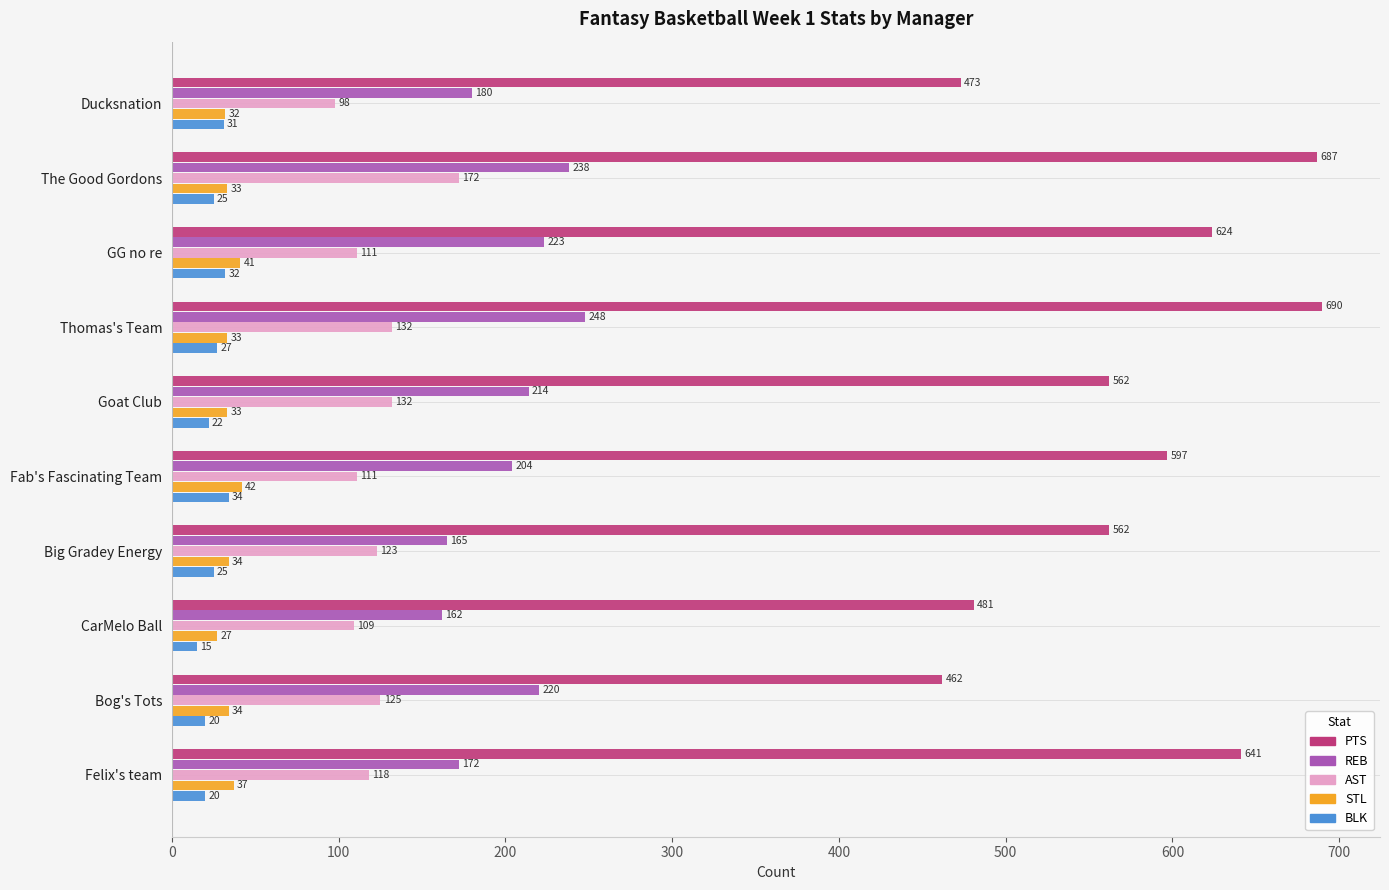

Read the REB value at Thomas's Team, to the nearest 10.

250